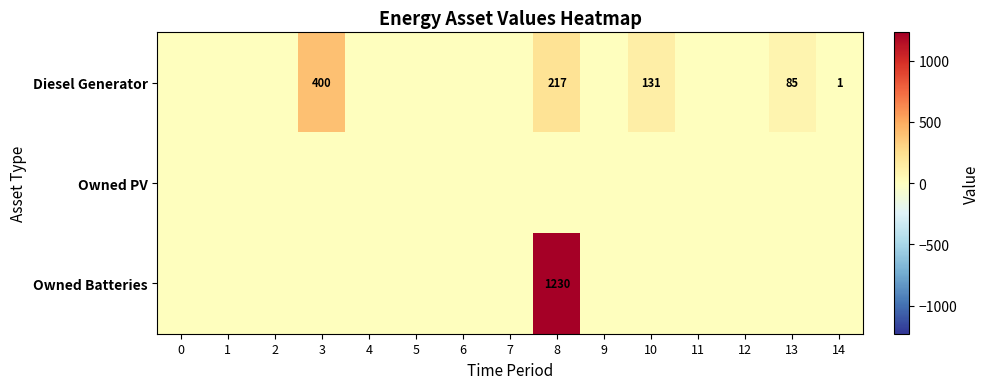

True or false: Owned Batteries has a value of 843 at 8.

False